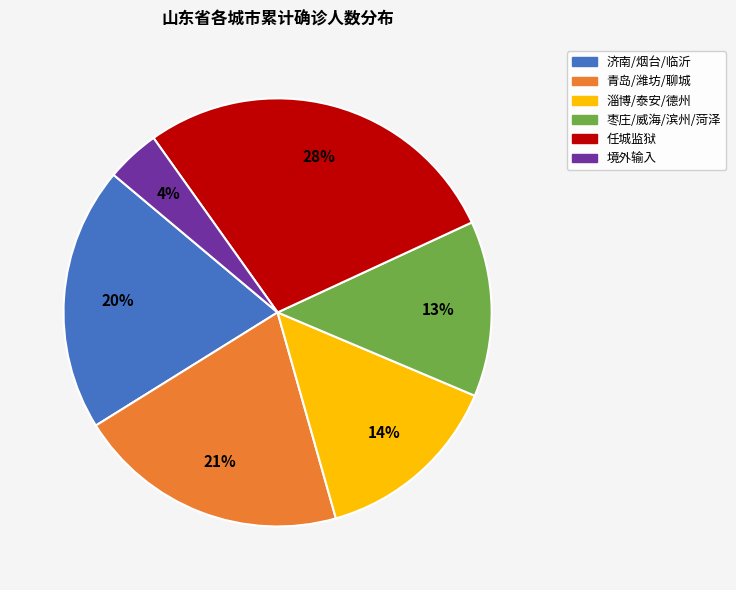

Which slice is the smallest?

境外输入